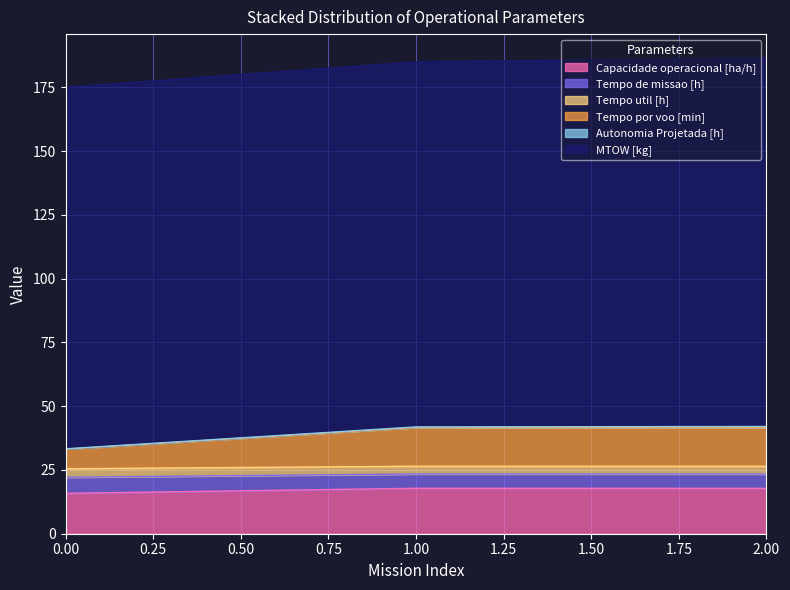

The value of Capacidade operacional [ha/h] at 1.00 is 17.8. True or false?

True